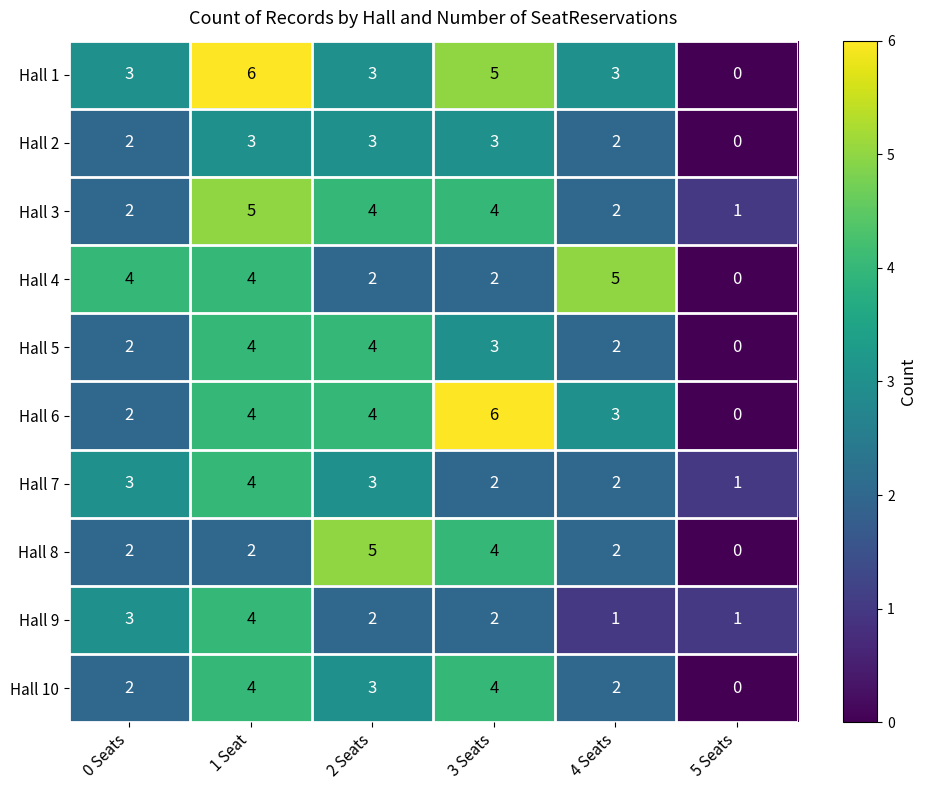

Where does the Hall 10 series first go above 3?

1 Seat